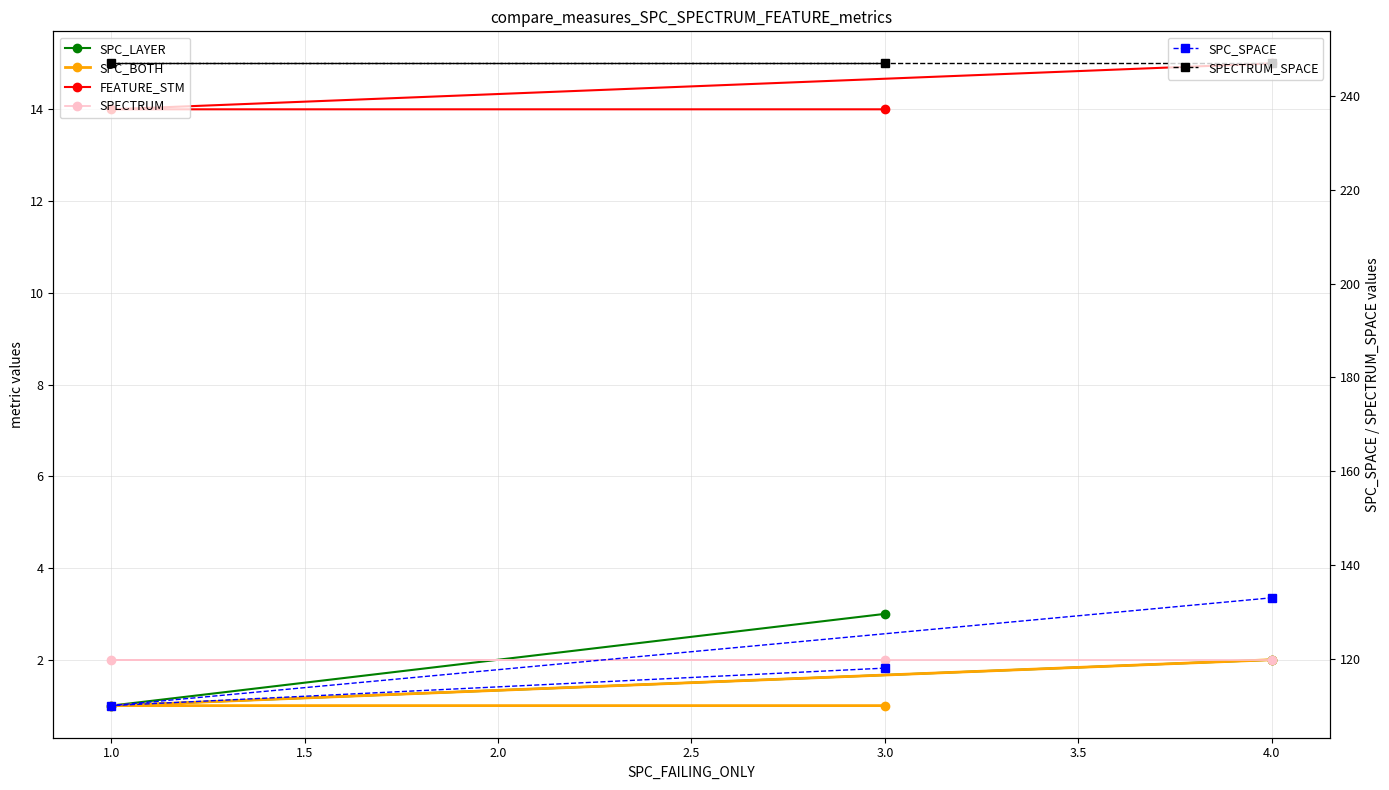

What is the minimum value for SPC_SPACE?

110